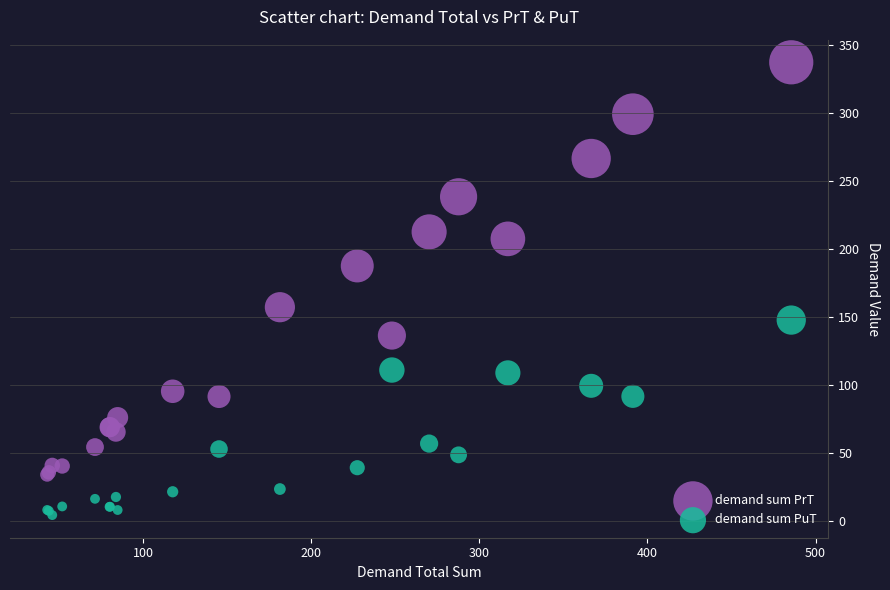

Which series has the largest Y range (max minus min)?

demand sum PrT